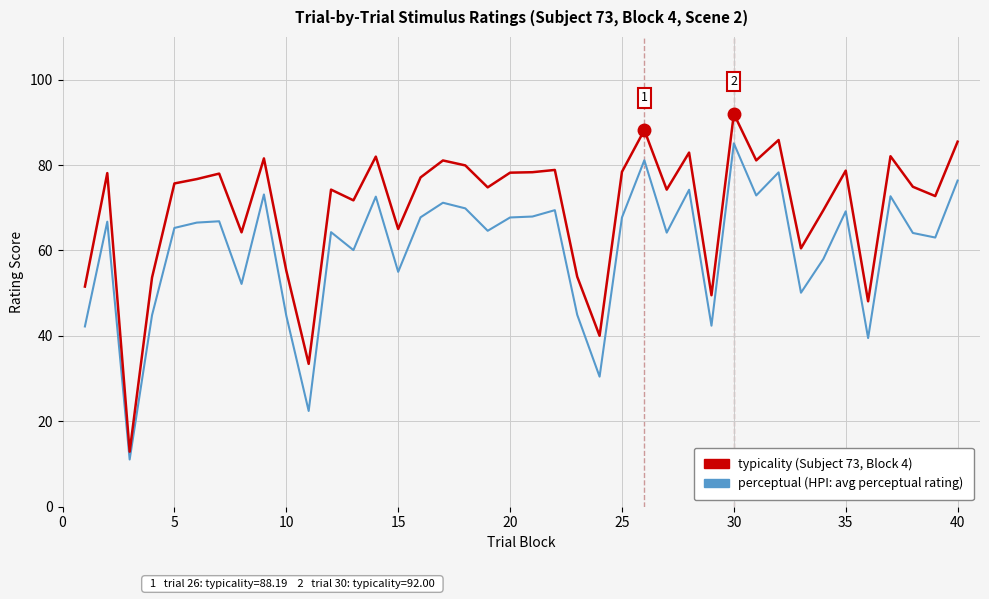

Count the number of data series in this chart.

2